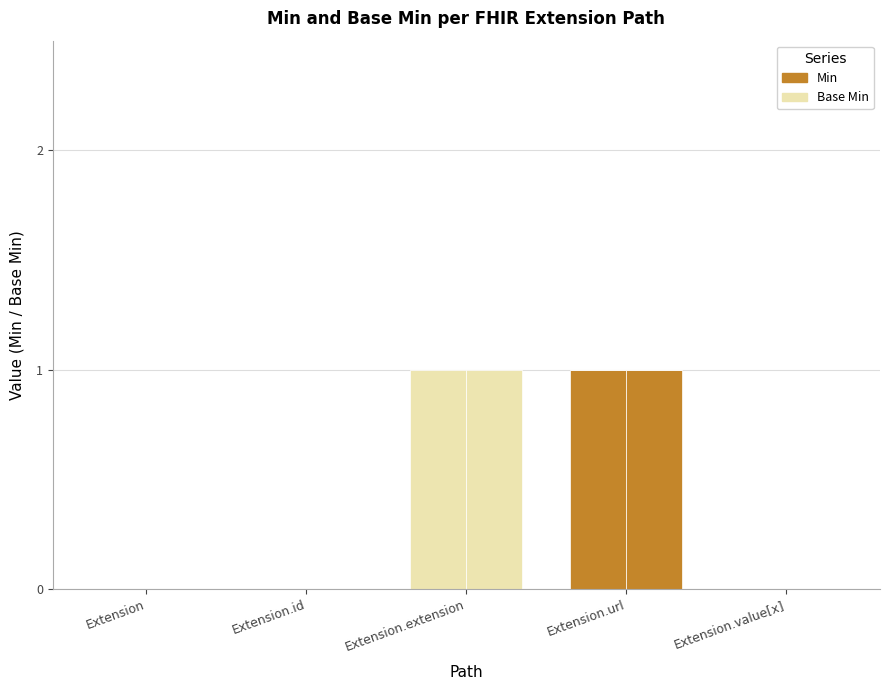

Which series has the widest spread of values?

Min